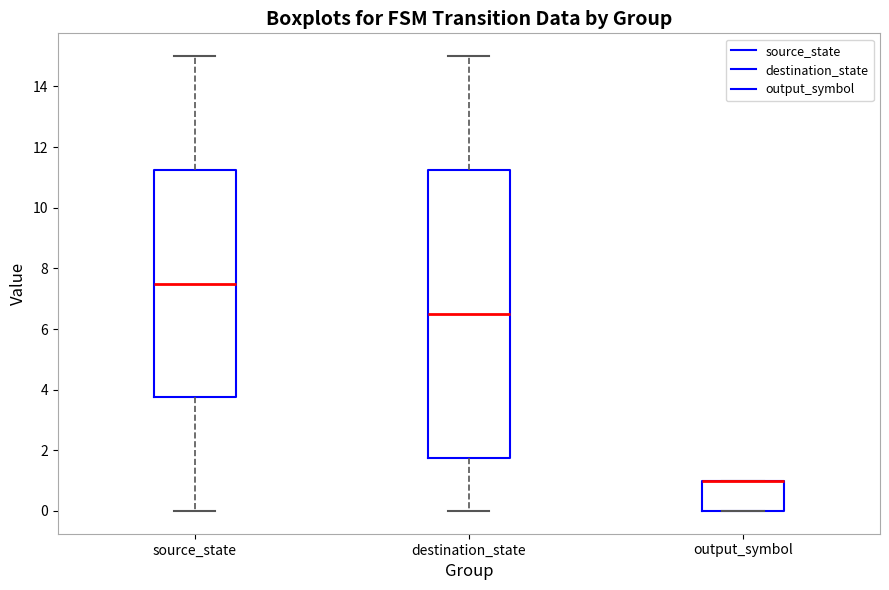

Where is the lower edge of the box for source_state on the y-axis? The values are not printed on the chart, so give them approximately, as read against the axis.

3.8